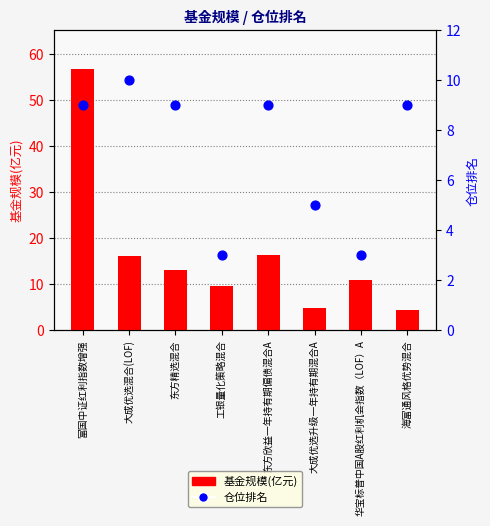

What are all the series names shown in the legend?

基金规模(亿元), 仓位排名